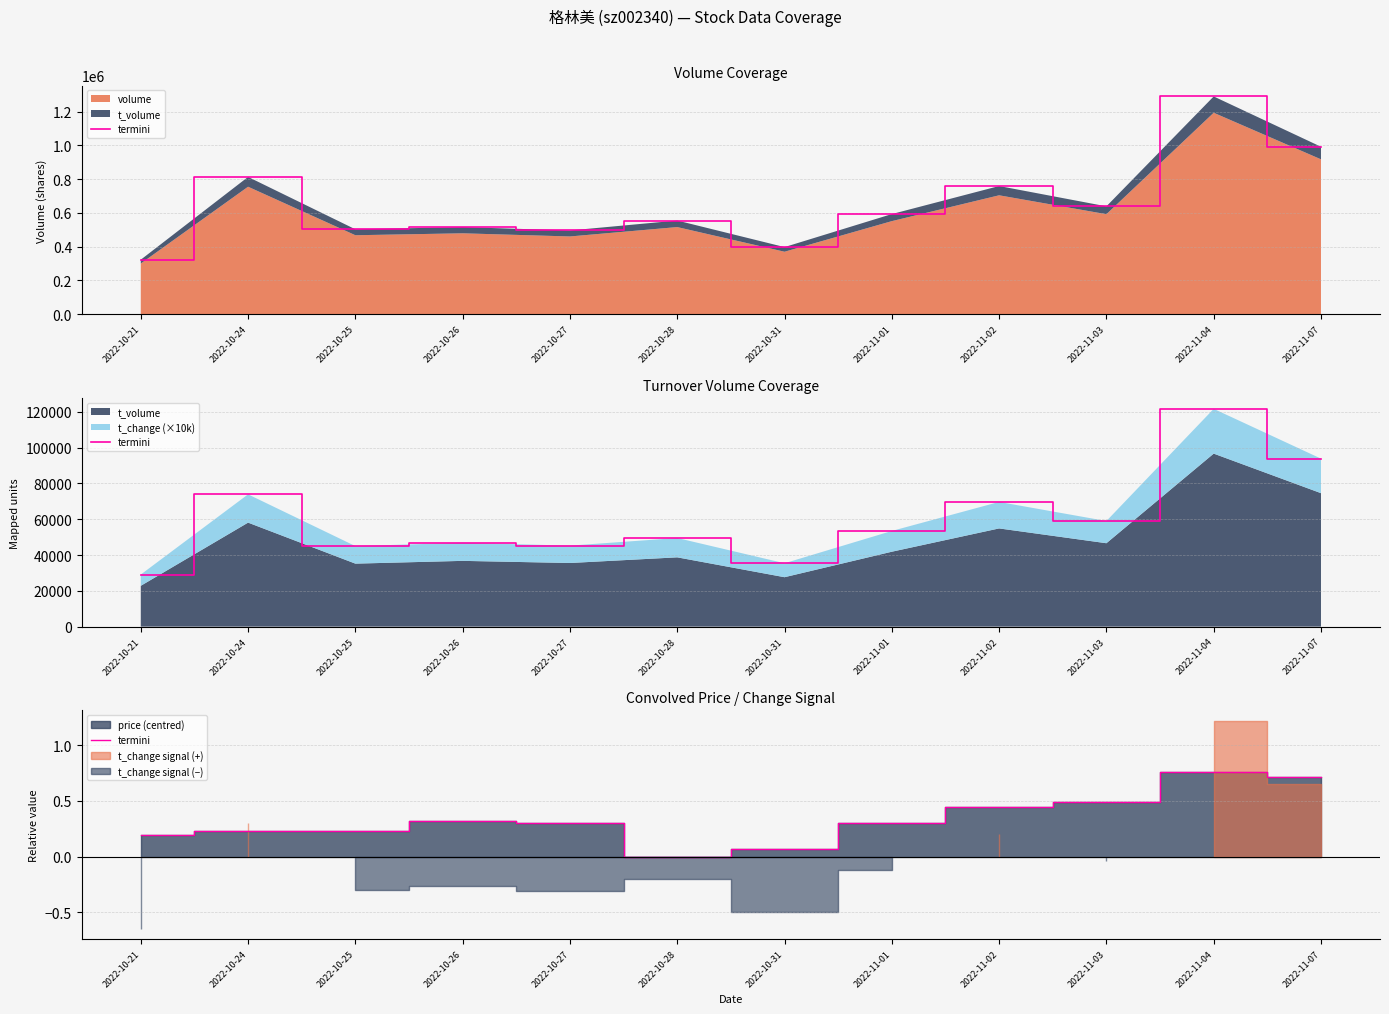

What value does the data have at 2022-10-21?

0.2